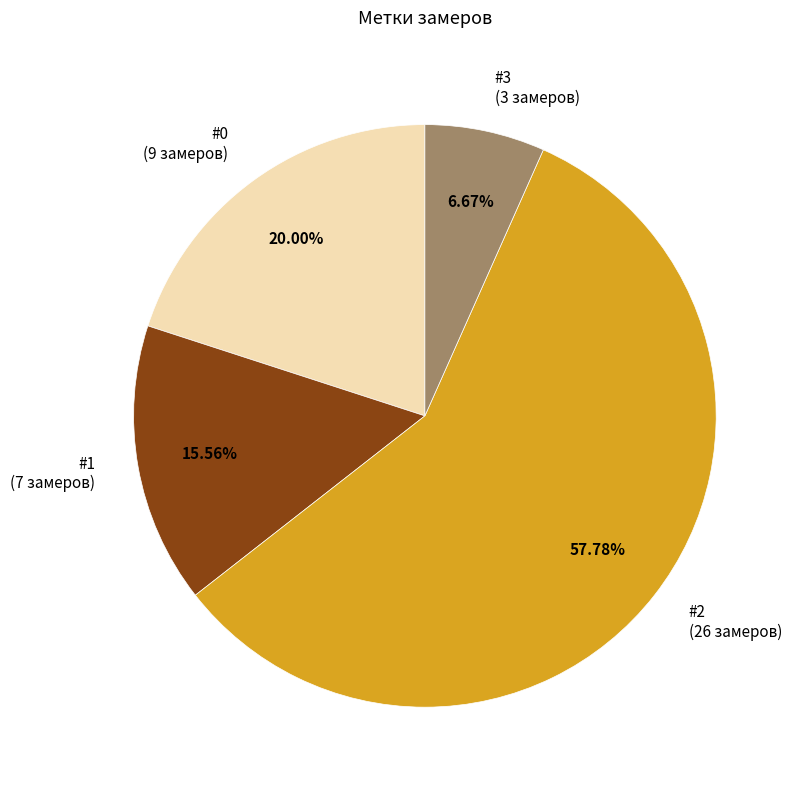

Combined, do #3 and #0 account for over 50%?

No